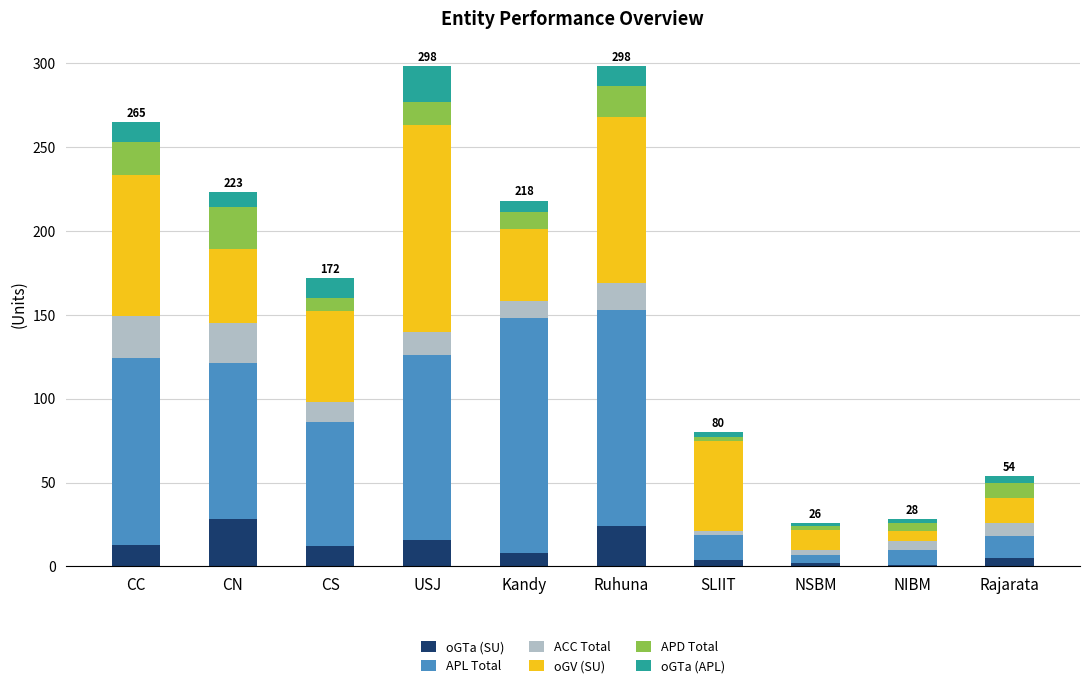

The oGTa (SU) series shows 24 at Ruhuna. True or false?

True